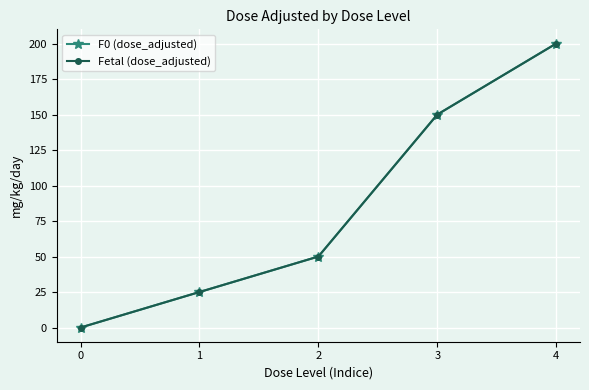

Does the chart have visible grid lines?

Yes